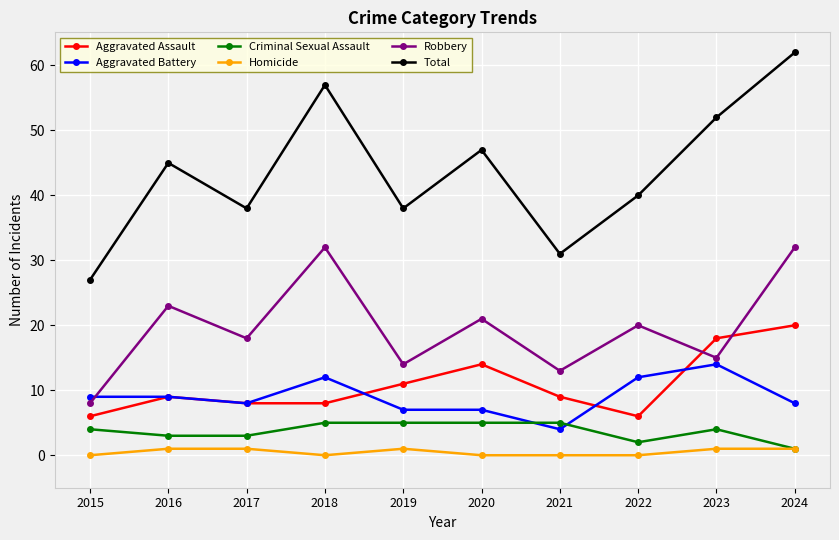

How many lines are shown in the chart?

6